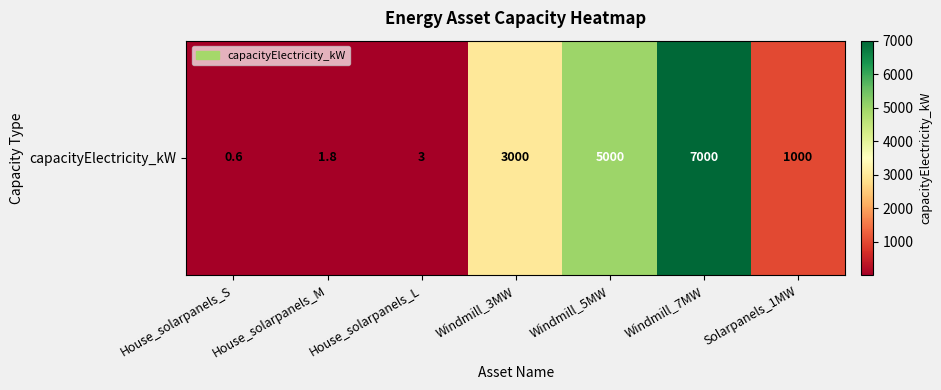

What is the approximate value at House_solarpanels_S?

0.6